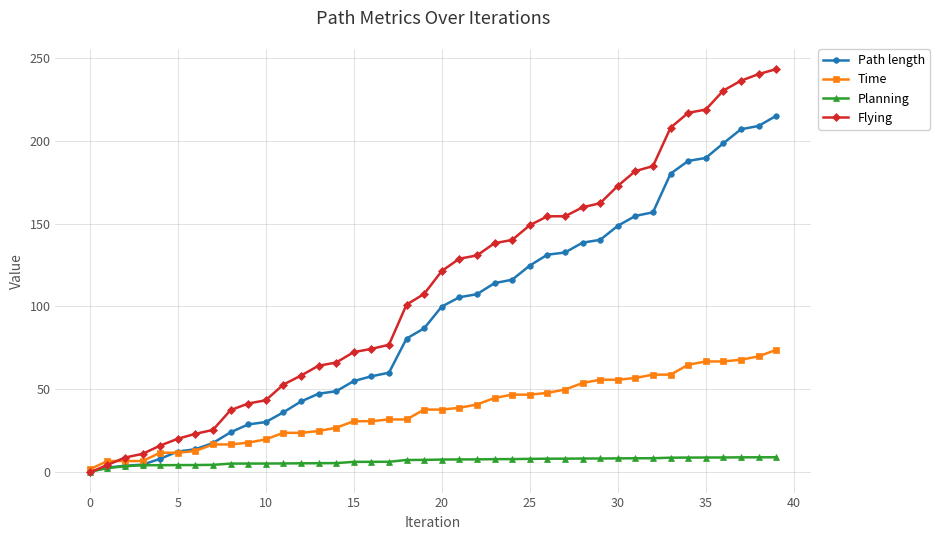

What is the value of the Time point at the 2nd from the left?

6.9